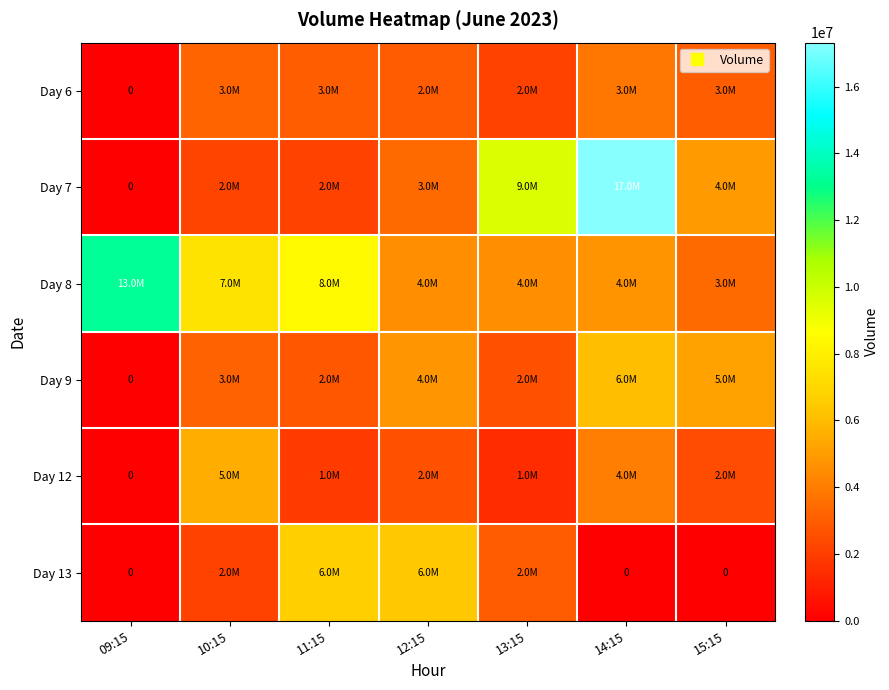

At which category is the sum across all series the highest?

14:15